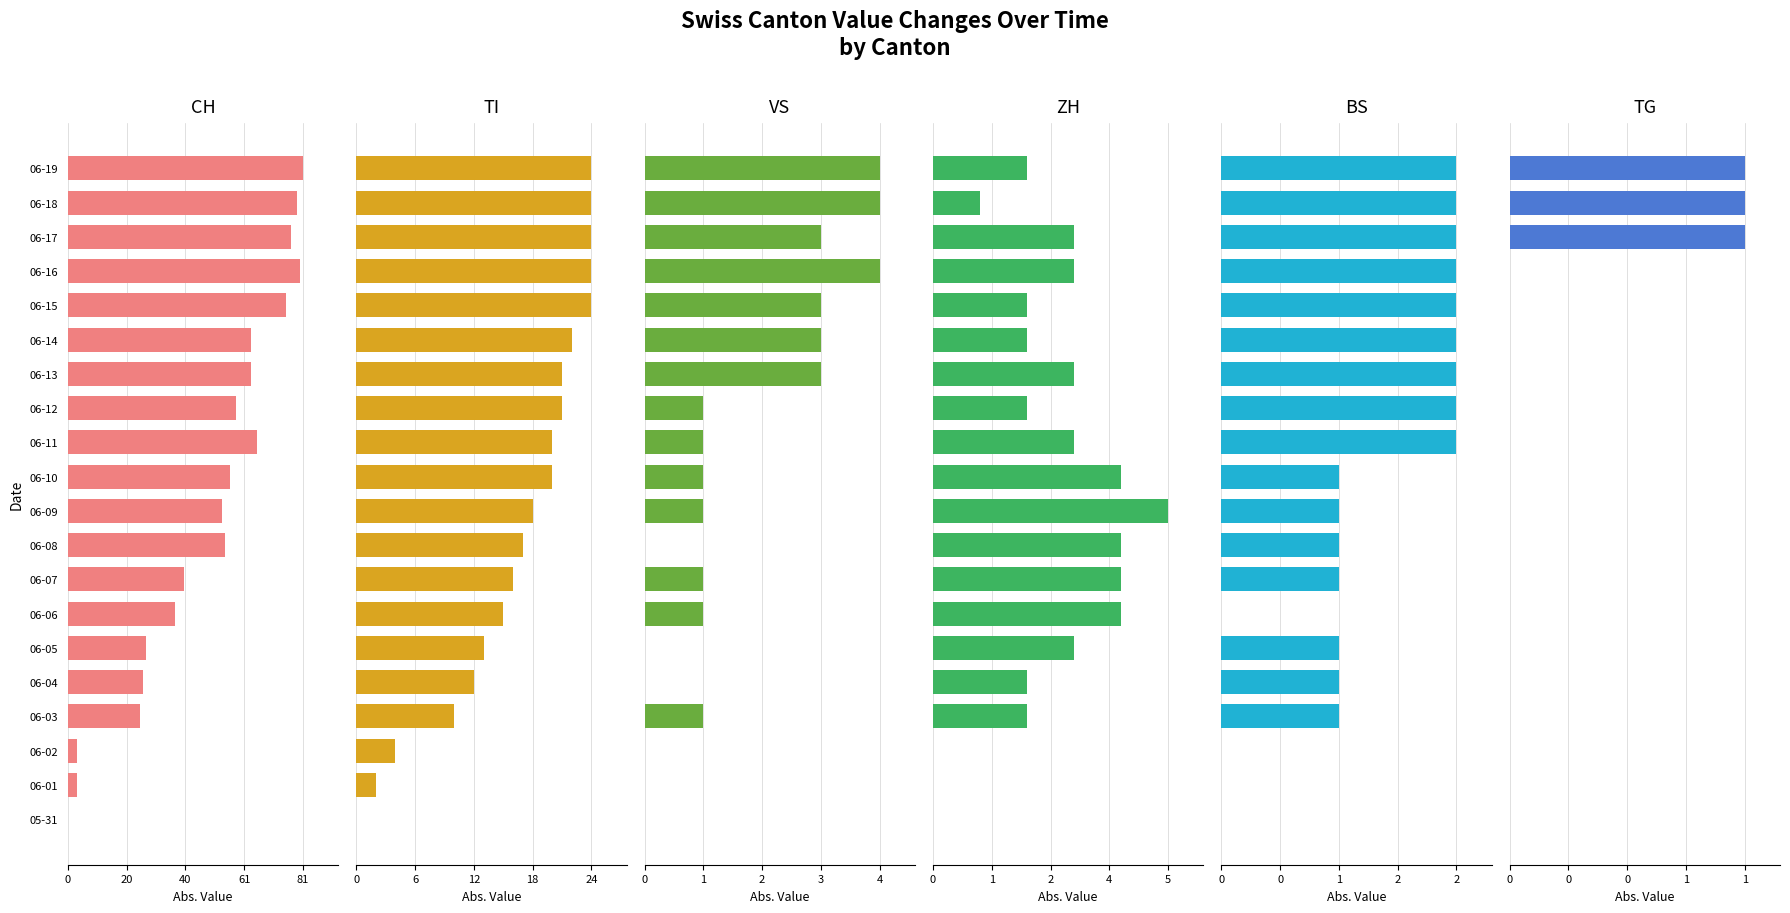

At which label does ZH first exceed 3?

06-06